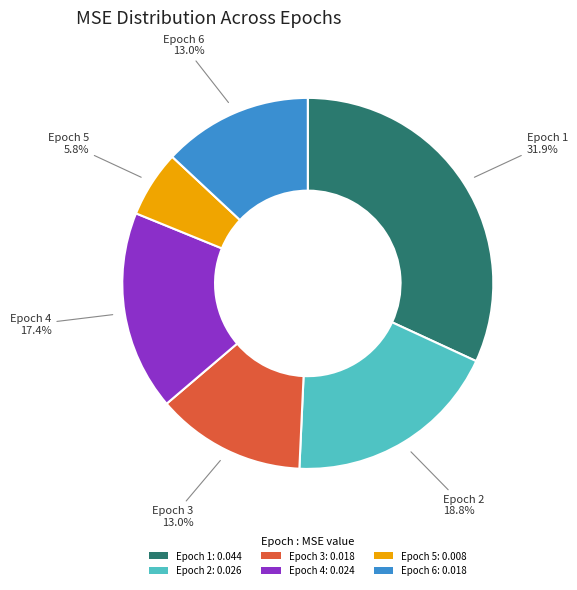

How many segments does this pie chart have?

6